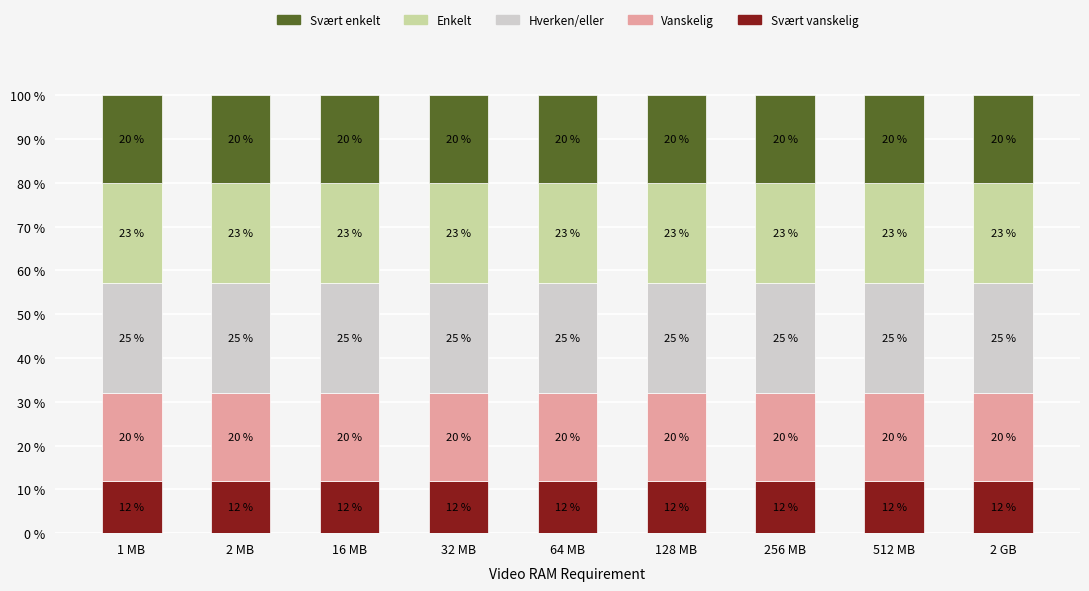

What is the maximum value for Svært vanskelig?

12